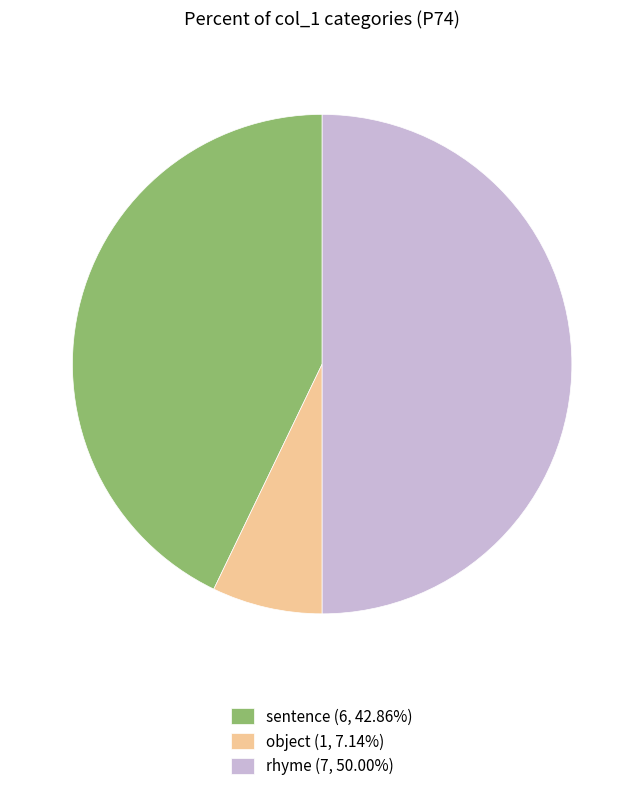

What is the ratio of the value at sentence (6, 42.86%) to the value at rhyme (7, 50.00%)?

0.9